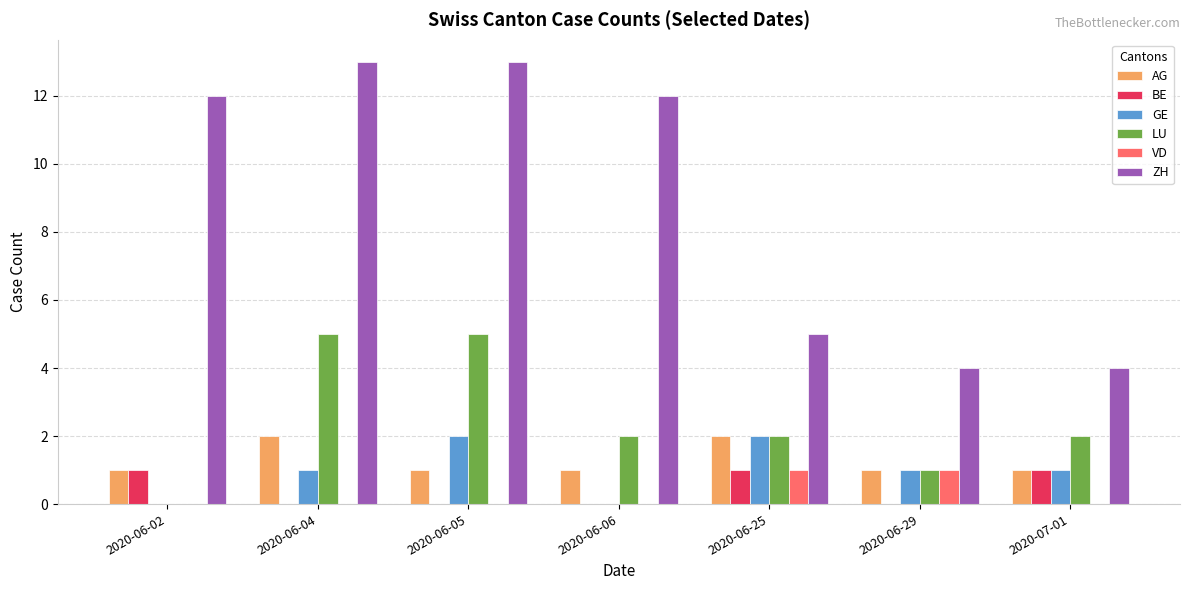

Reading right to left, transcribe all the data shown in this chart.

AG: 2020-07-01=1	2020-06-29=1	2020-06-25=2	2020-06-06=1	2020-06-05=1	2020-06-04=2	2020-06-02=1
BE: 2020-07-01=1	2020-06-29=0	2020-06-25=1	2020-06-06=0	2020-06-05=0	2020-06-04=0	2020-06-02=1
GE: 2020-07-01=1	2020-06-29=1	2020-06-25=2	2020-06-06=0	2020-06-05=2	2020-06-04=1	2020-06-02=0
LU: 2020-07-01=2	2020-06-29=1	2020-06-25=2	2020-06-06=2	2020-06-05=5	2020-06-04=5	2020-06-02=0
VD: 2020-07-01=0	2020-06-29=1	2020-06-25=1	2020-06-06=0	2020-06-05=0	2020-06-04=0	2020-06-02=0
ZH: 2020-07-01=4	2020-06-29=4	2020-06-25=5	2020-06-06=12	2020-06-05=13	2020-06-04=13	2020-06-02=12